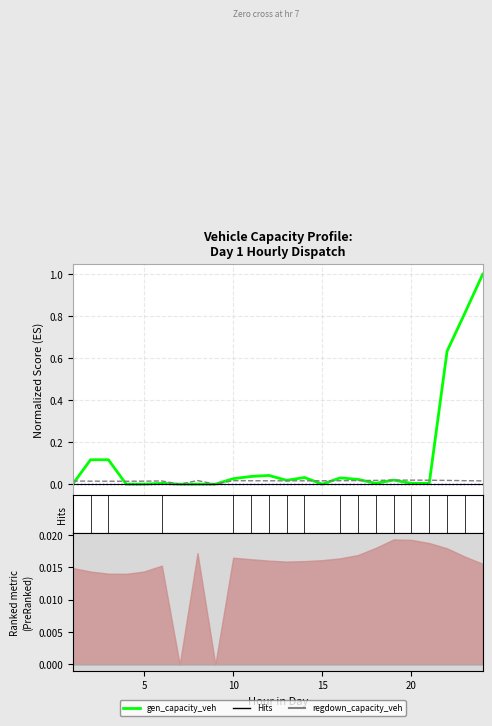

How many interior local peaks does the gen_capacity_veh series have?

6